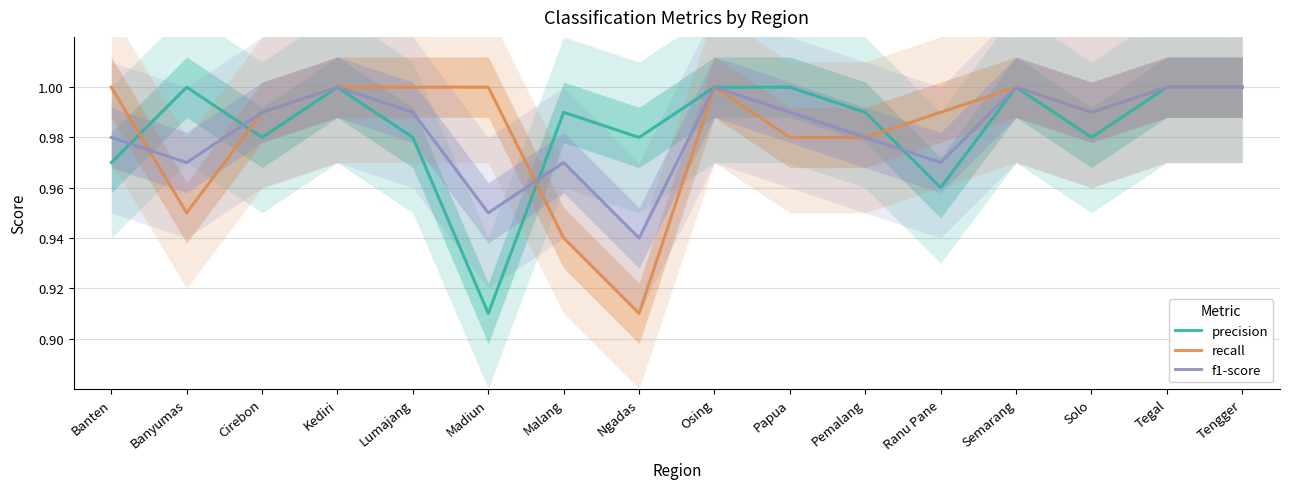

Which category has the lowest value across all series?

Madiun